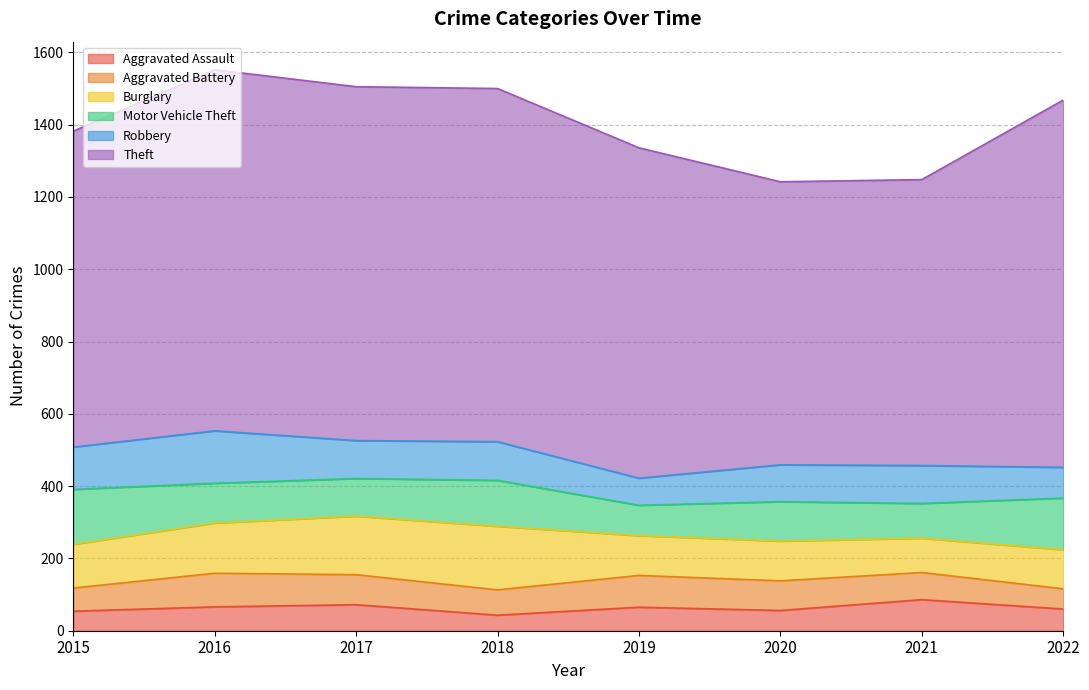

What are all the series names shown in the legend?

Aggravated Assault, Aggravated Battery, Burglary, Motor Vehicle Theft, Robbery, Theft